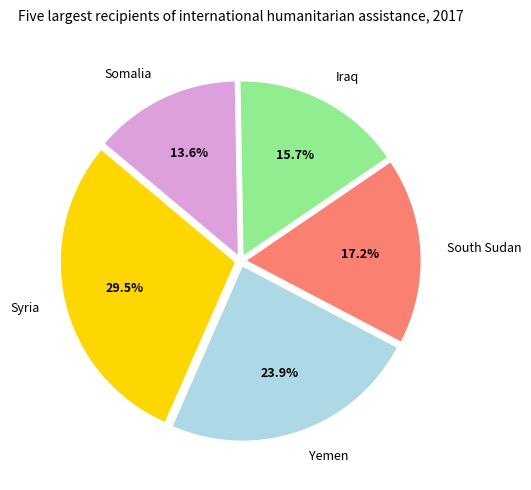

Is it true that South Sudan is 17% of the pie?

True